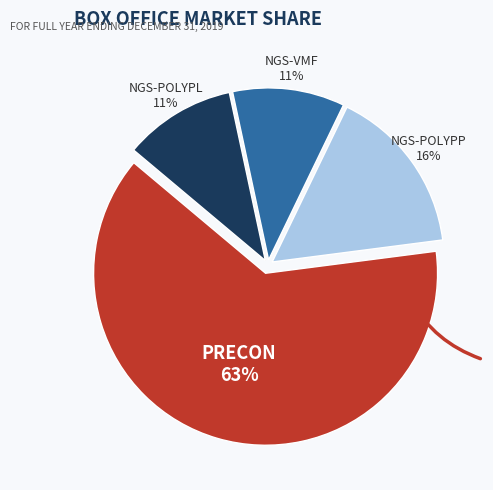

Is the sum of NGS-VMF and PRECON greater than half?

Yes